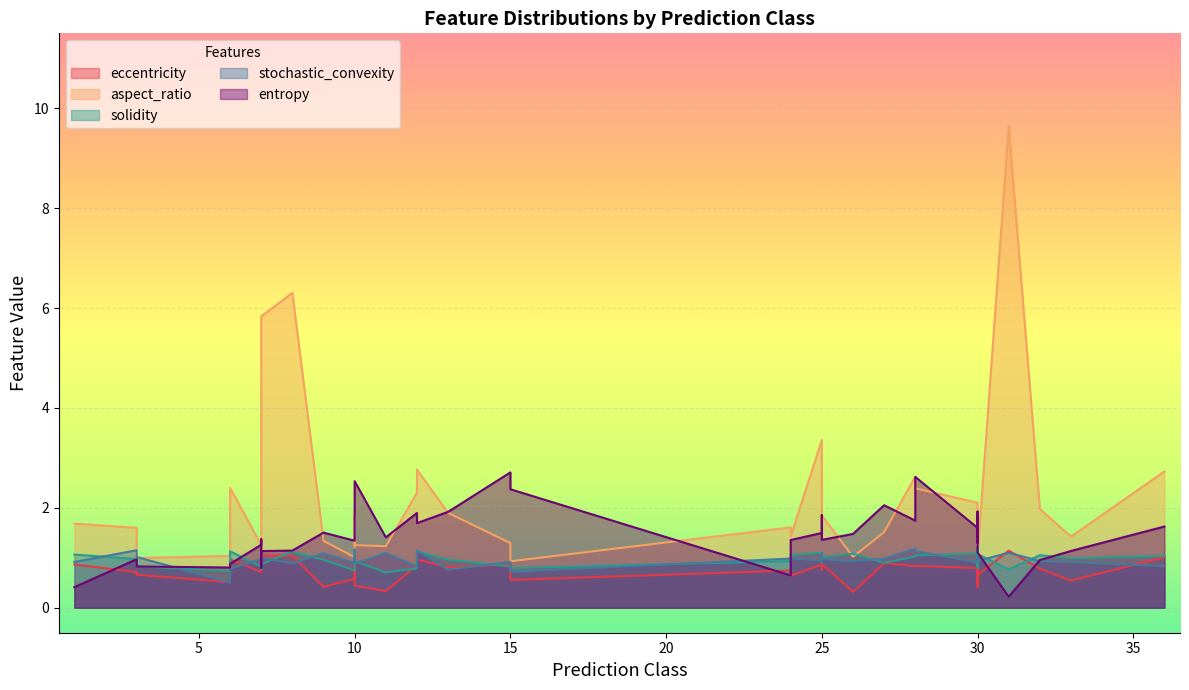

Count the number of categories in the chart.

40